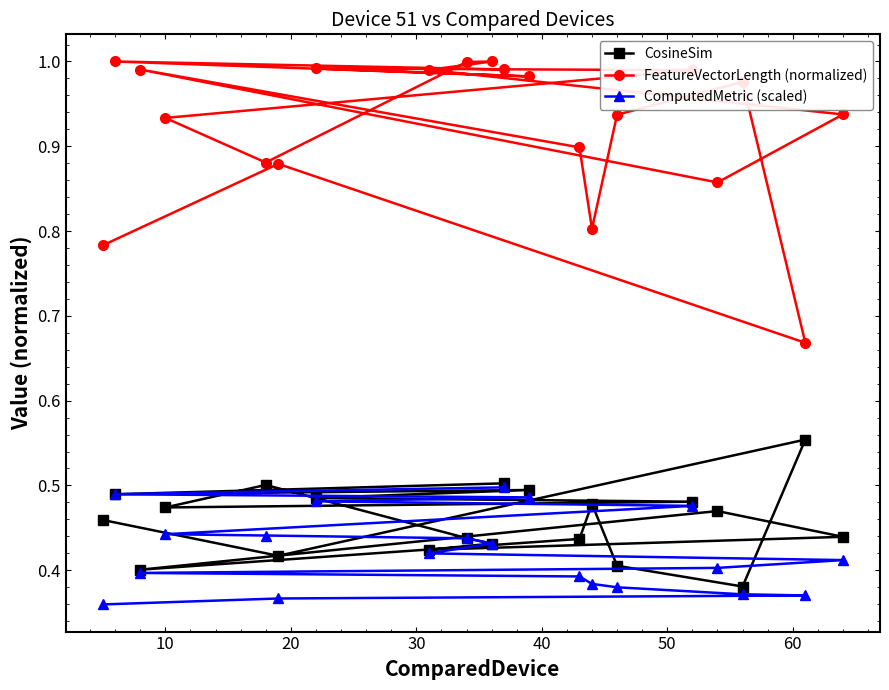

Which series has the largest range (max minus min)?

FeatureVectorLength (normalized)